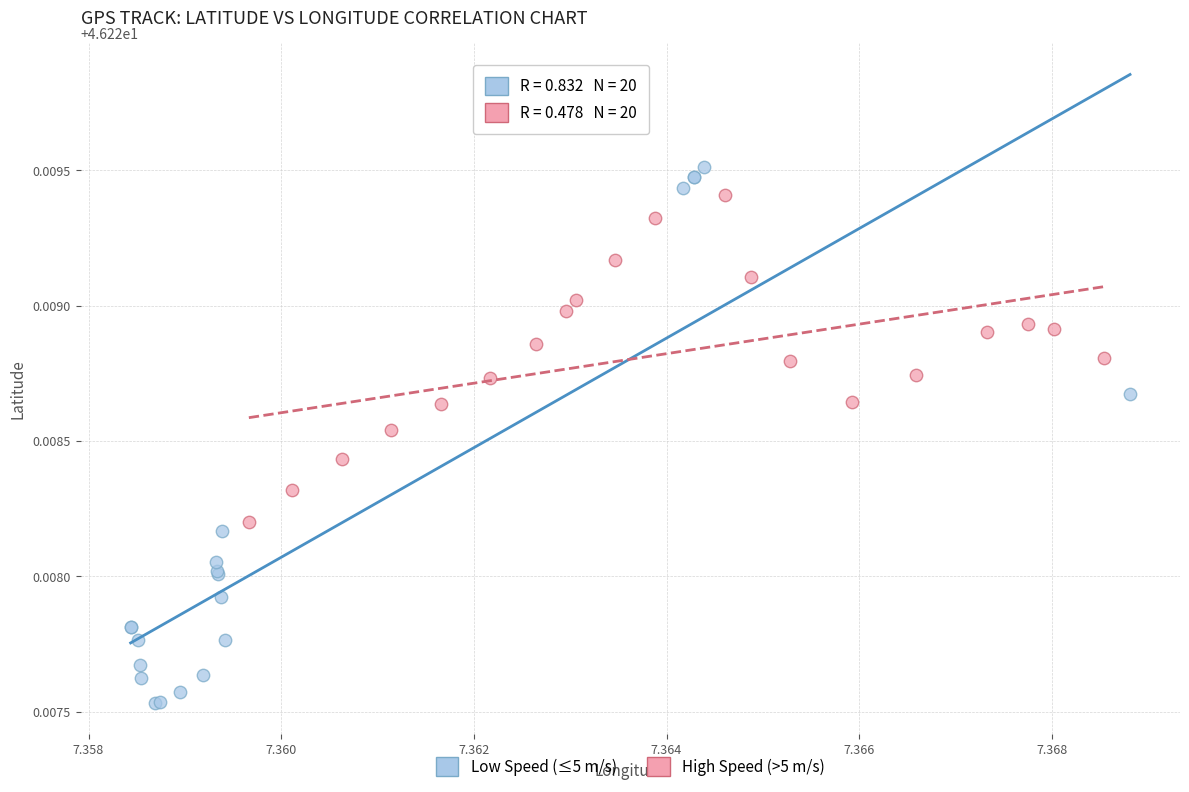

Which series has the largest Y range (max minus min)?

Low Speed (≤5 m/s)